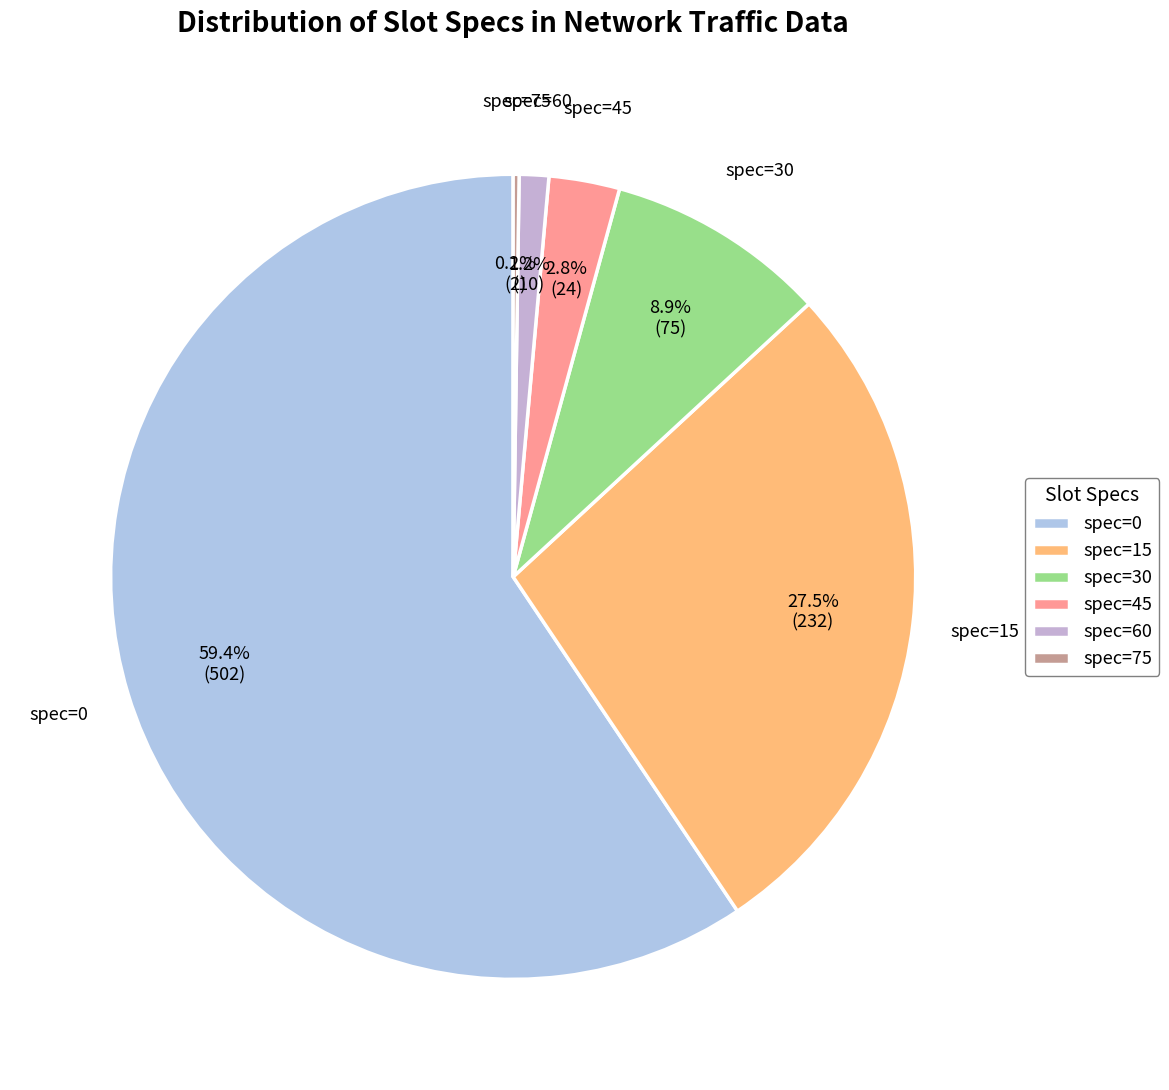

Which category has the biggest portion of the pie?

spec=0